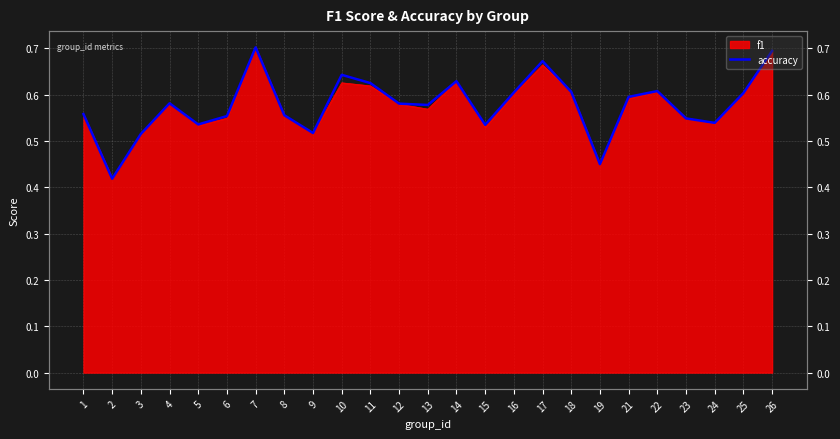

List the labels in order of value, smallest first.

2, 19, 3, 9, 15, 5, 24, 23, 6, 8, 1, 13, 12, 4, 21, 25, 16, 18, 22, 11, 14, 10, 17, 26, 7